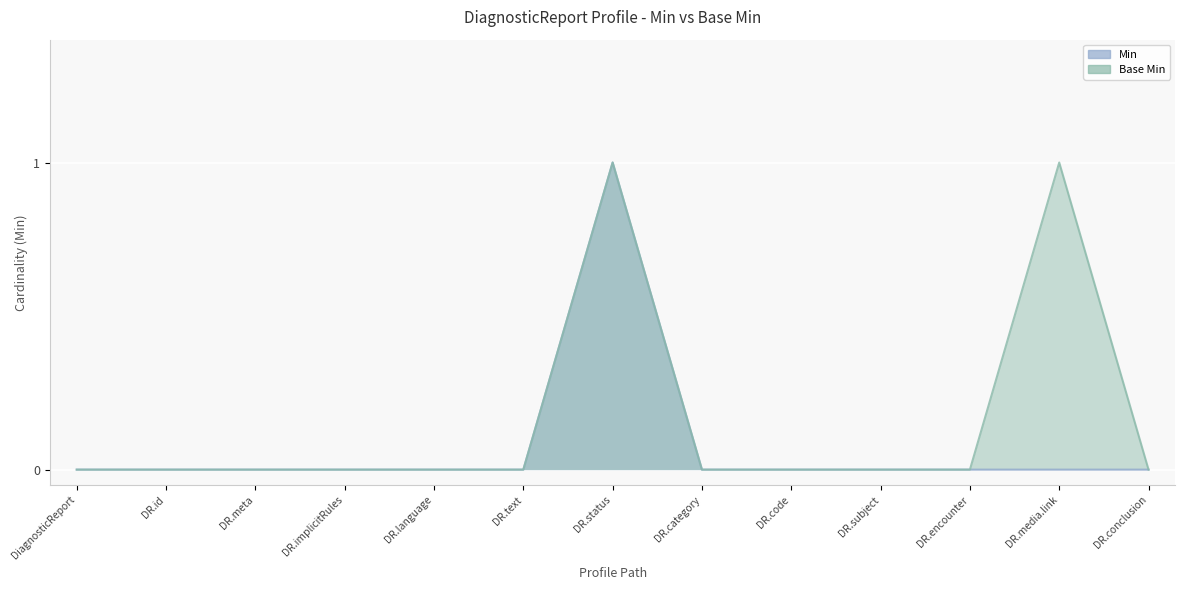

Rank the series by their maximum value, from highest to lowest.

Min, Base Min